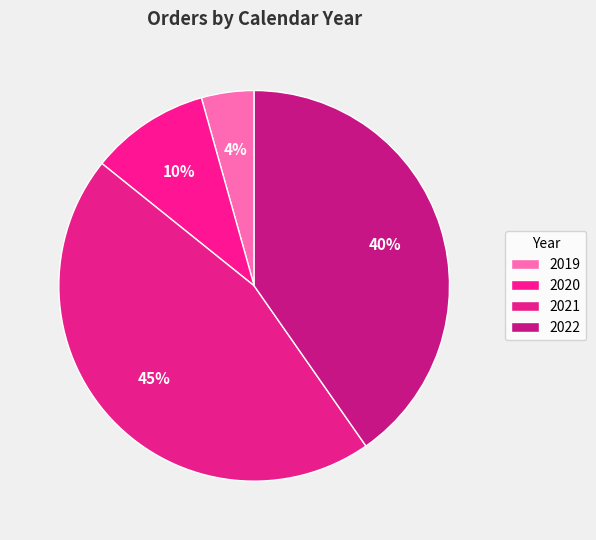

Is it true that 2020 is 5% of the pie?

False